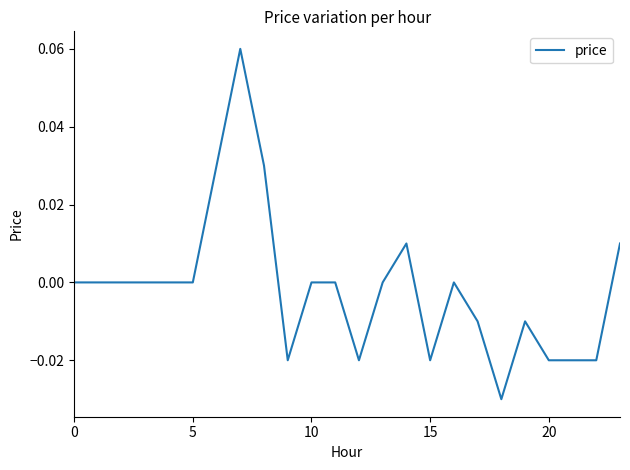

Does the chart display data point markers on the line(s)?

No